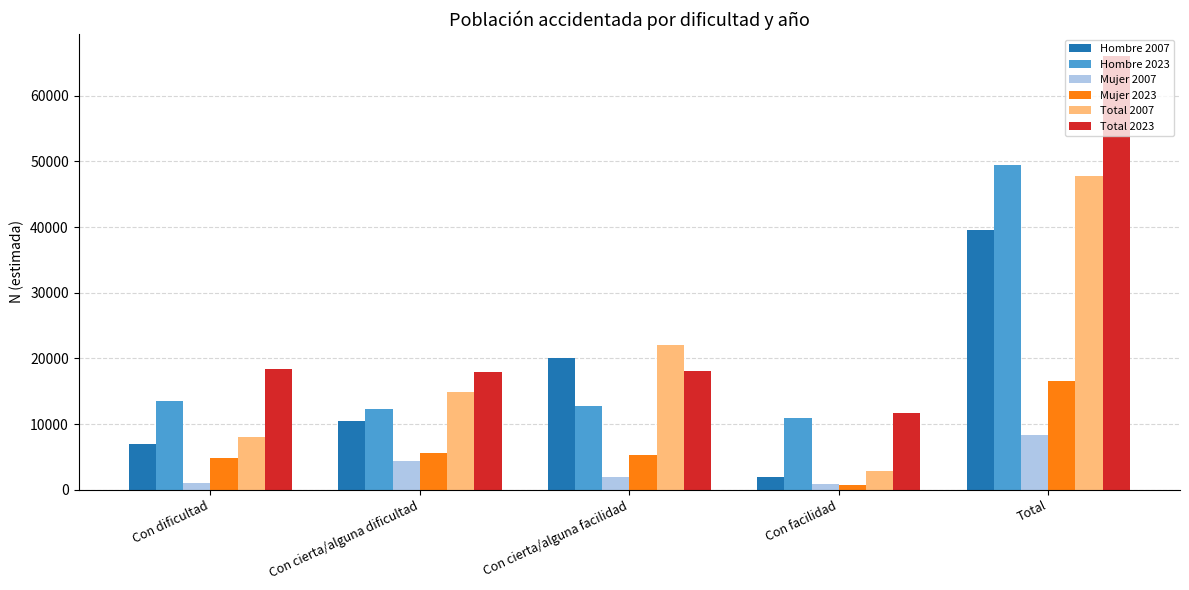

Which series changed the most between Con cierta/alguna facilidad and Total?

Total 2023